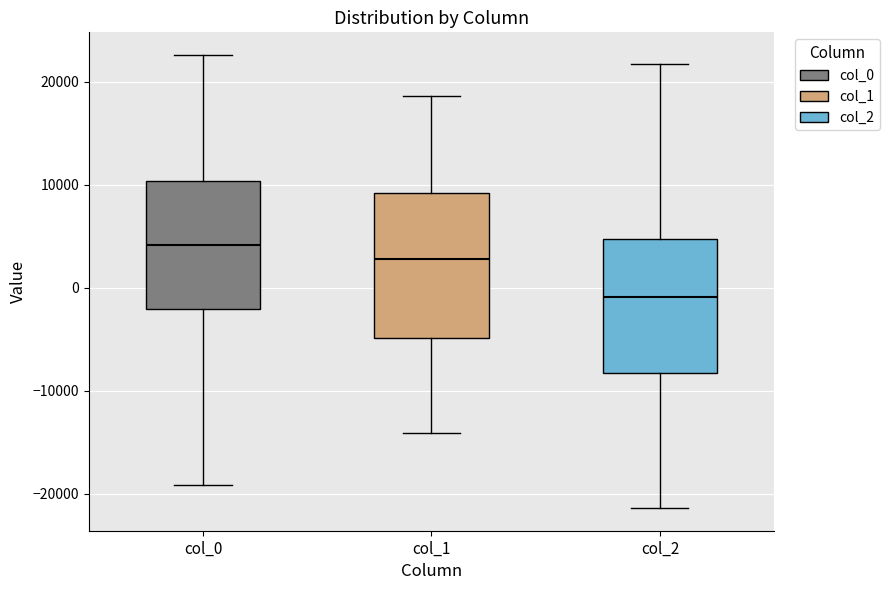

Which box's median line is the lowest?

col_2